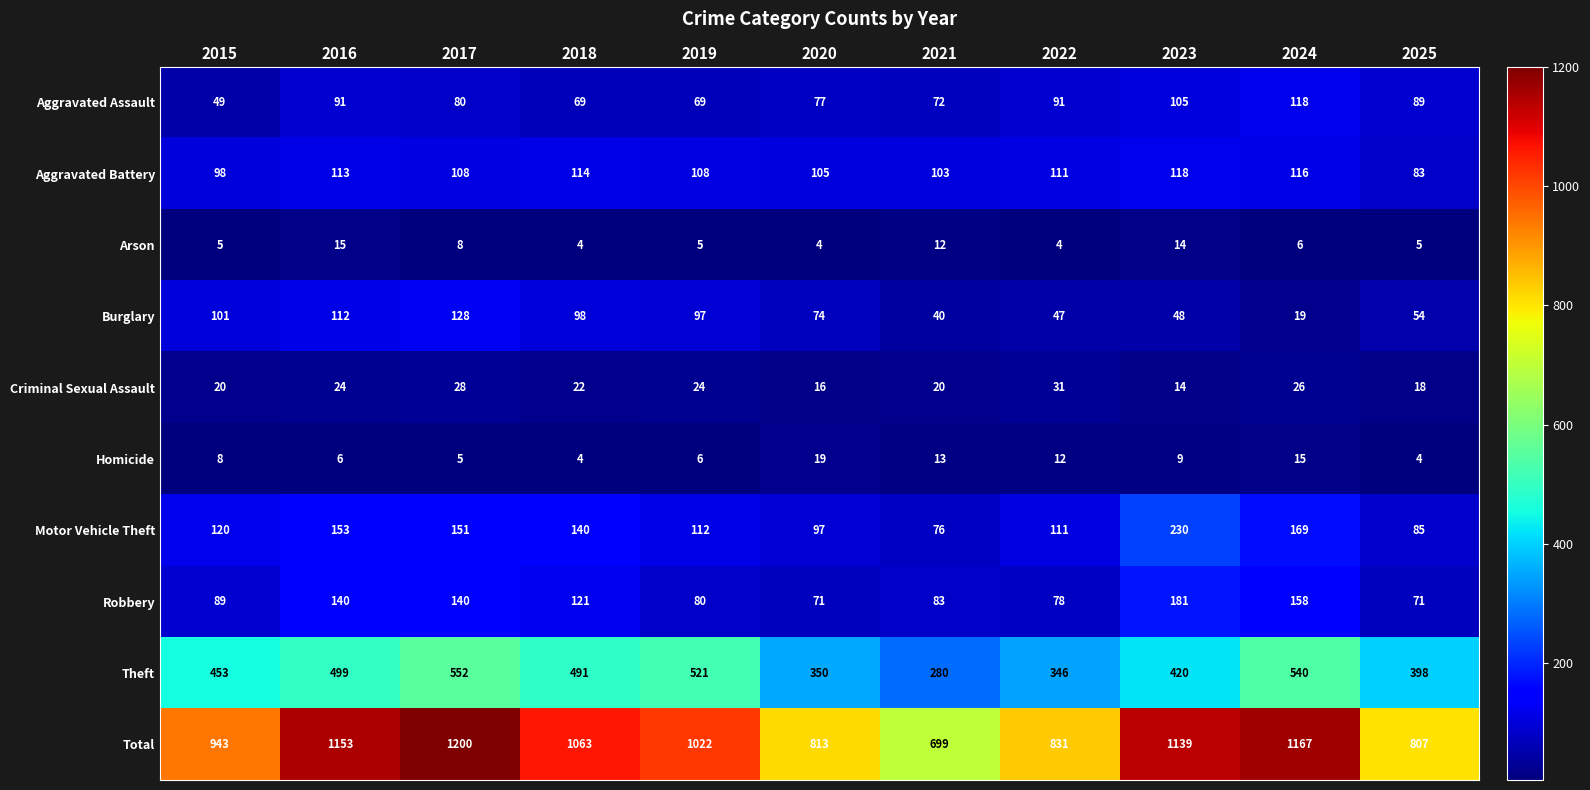

What is the sum of all Burglary values?

818